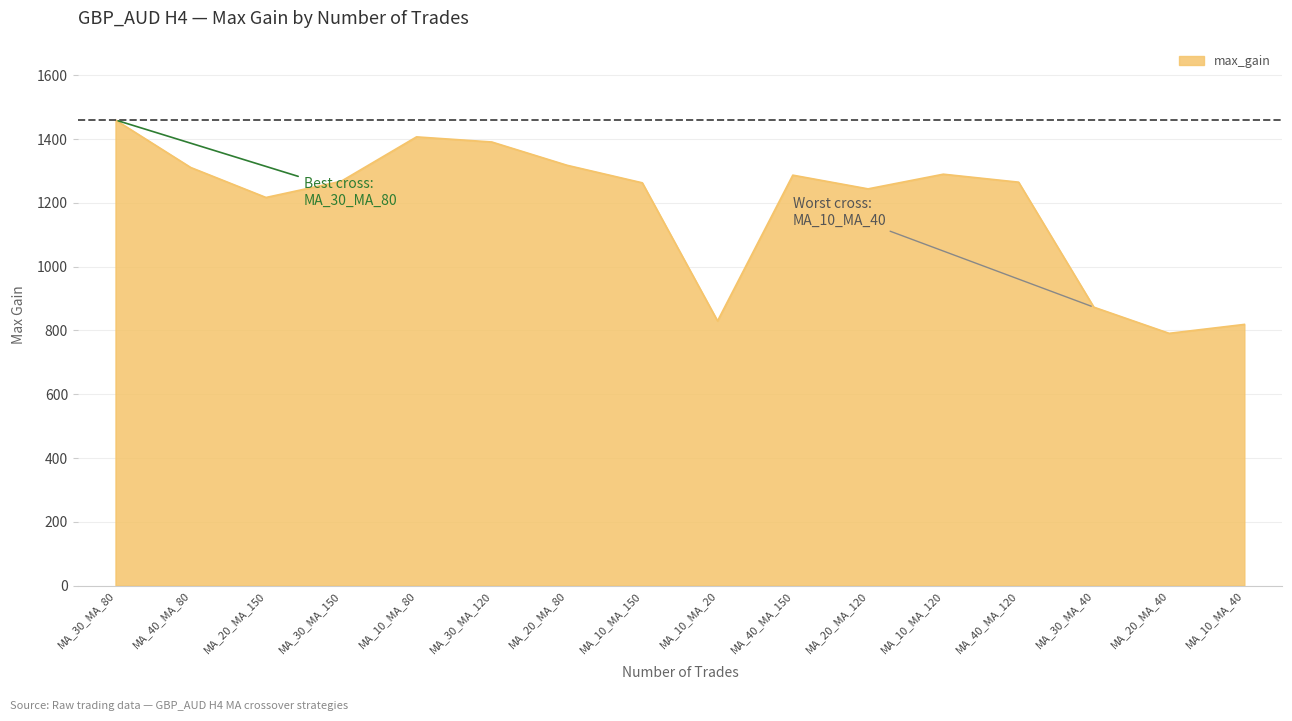

What is the difference between the maximum and minimum values?

669